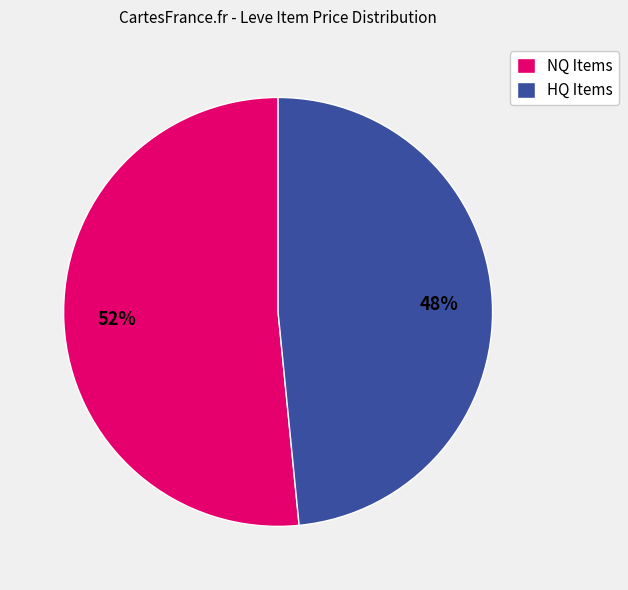

Which slice represents more than half of the pie?

NQ Items